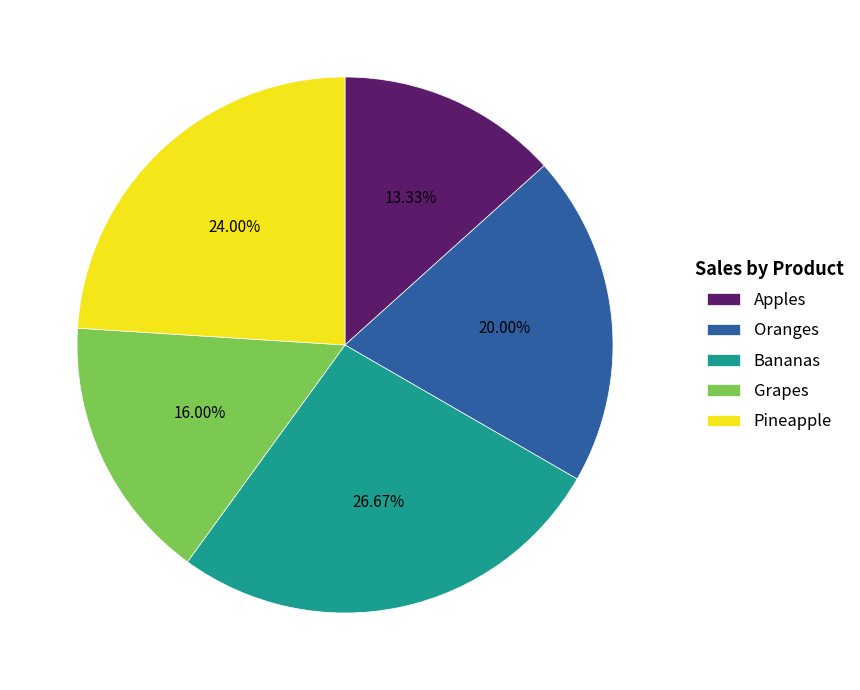

Which category has the biggest portion of the pie?

Bananas